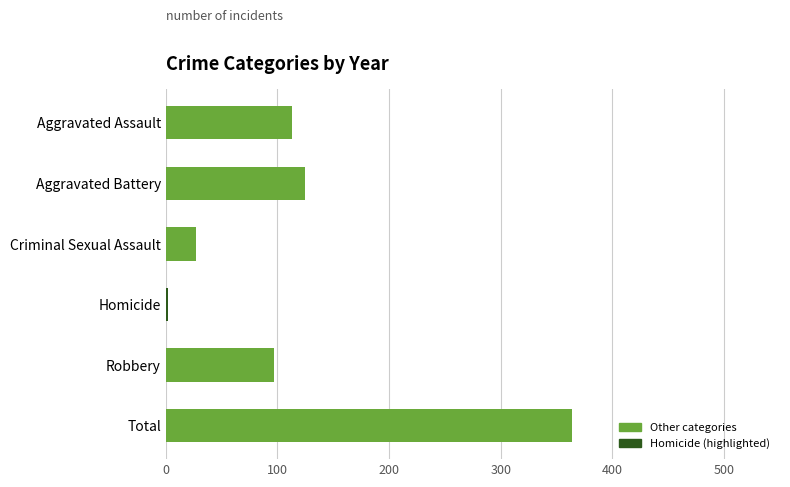

At which label is the value closest to 183?

Aggravated Battery